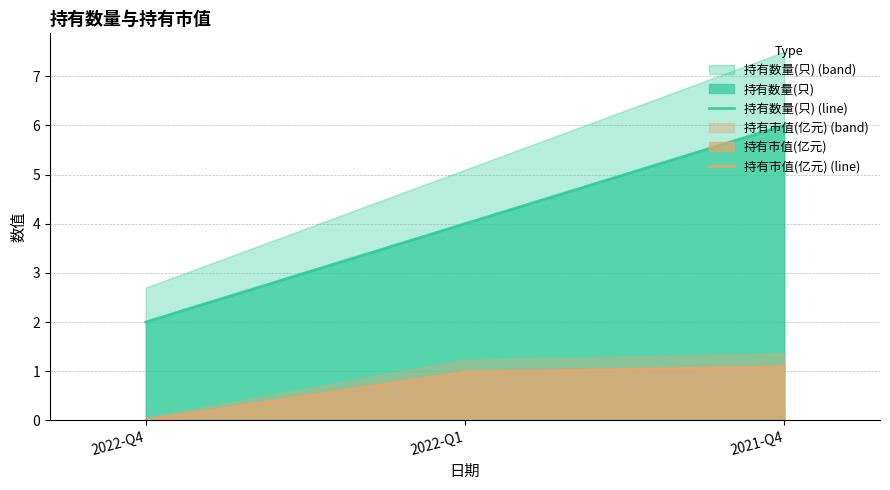

What is the average value of the 持有数量(只) (line) series?

4.0